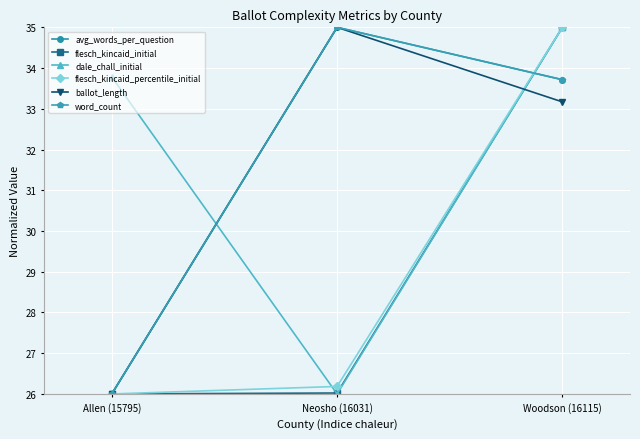

Which series changed the most between Neosho (16031) and Woodson (16115)?

dale_chall_initial